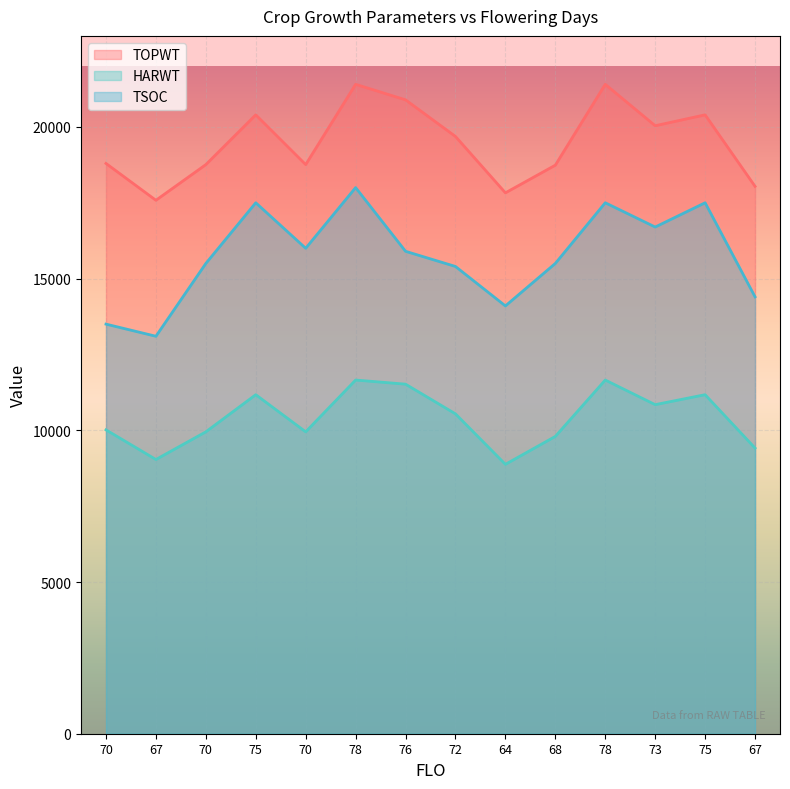

Does the chart display data point markers on the line(s)?

No